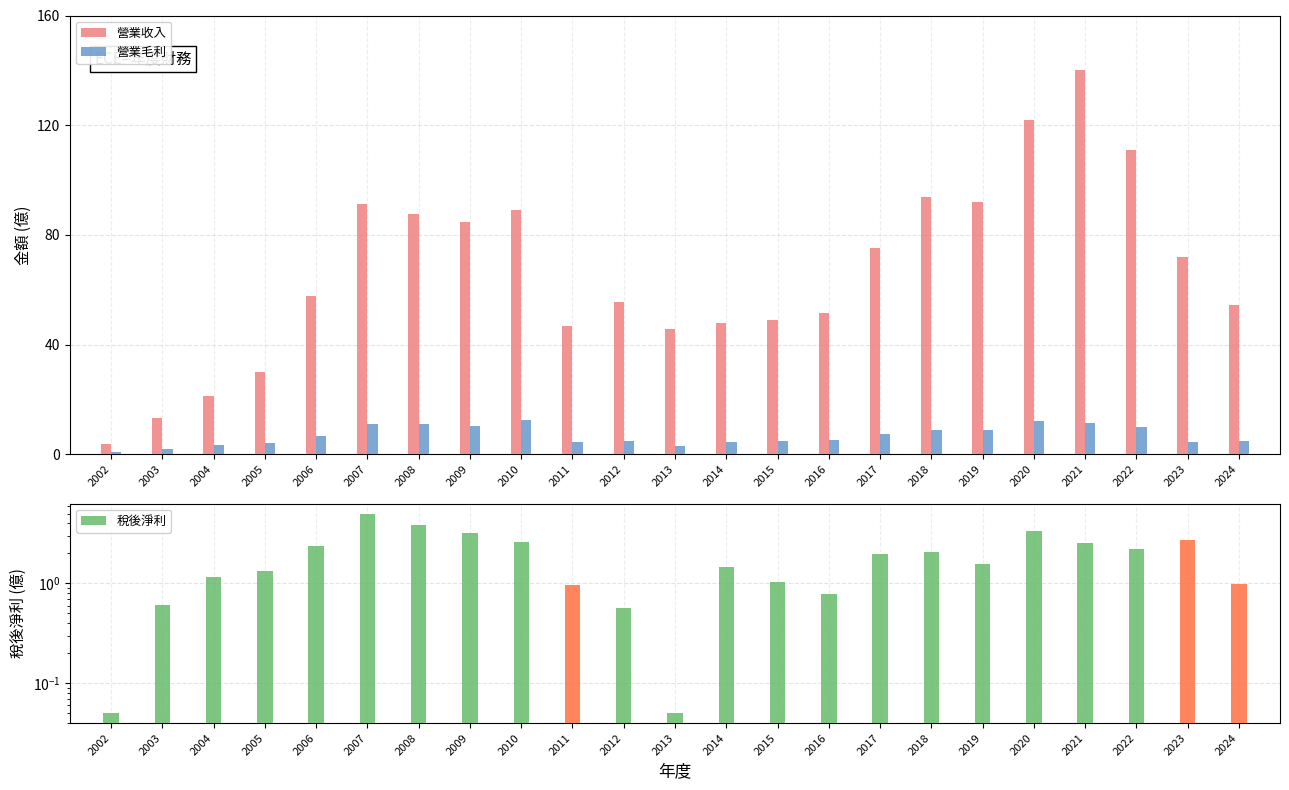

Which series has the largest range (max minus min)?

營業收入